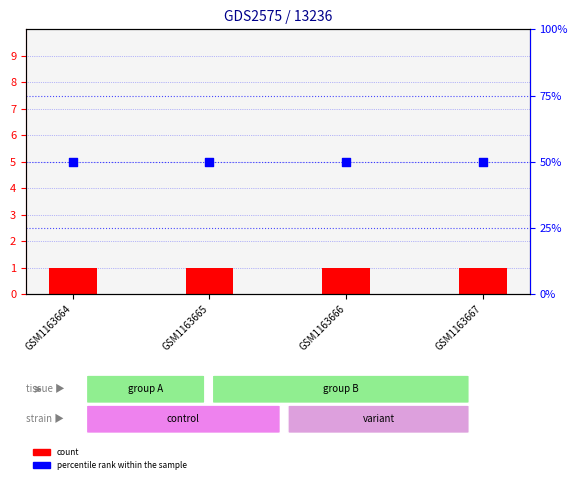

Which series contains the lowest Y value?

node_labels